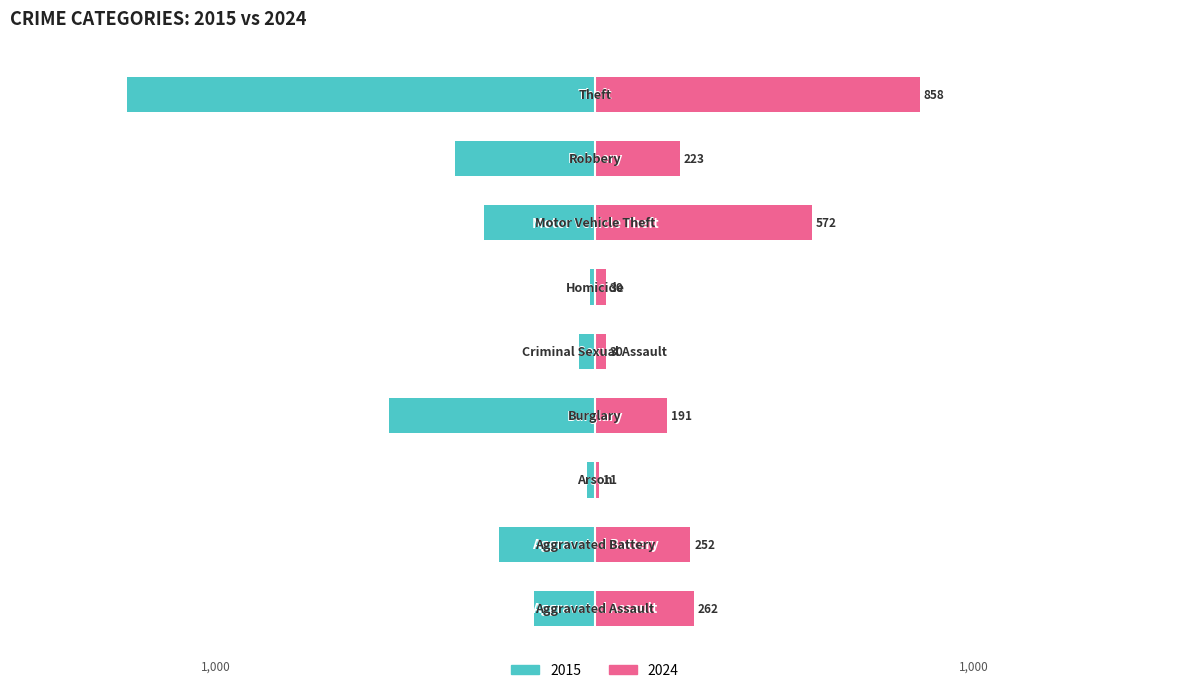

The 2015 series shows -82 at Motor Vehicle Theft. True or false?

False